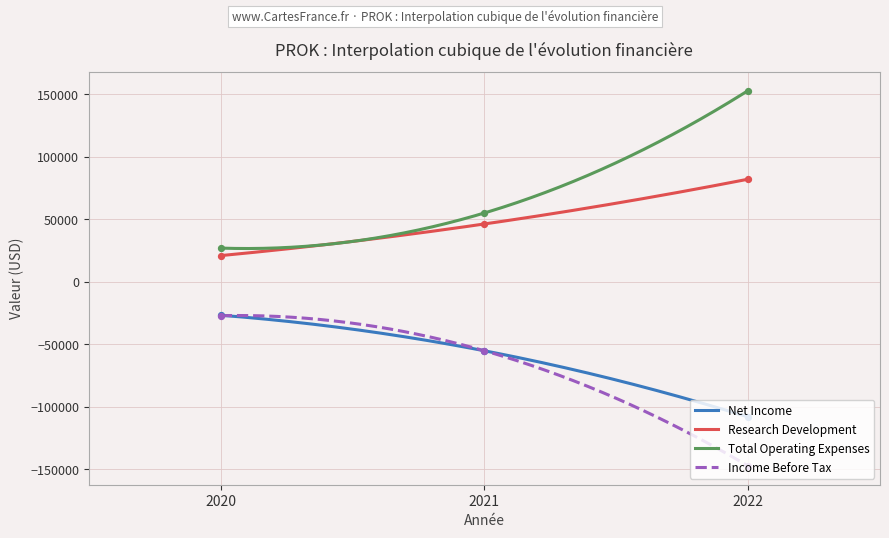

Which series has the largest total across all categories?

Total Operating Expenses